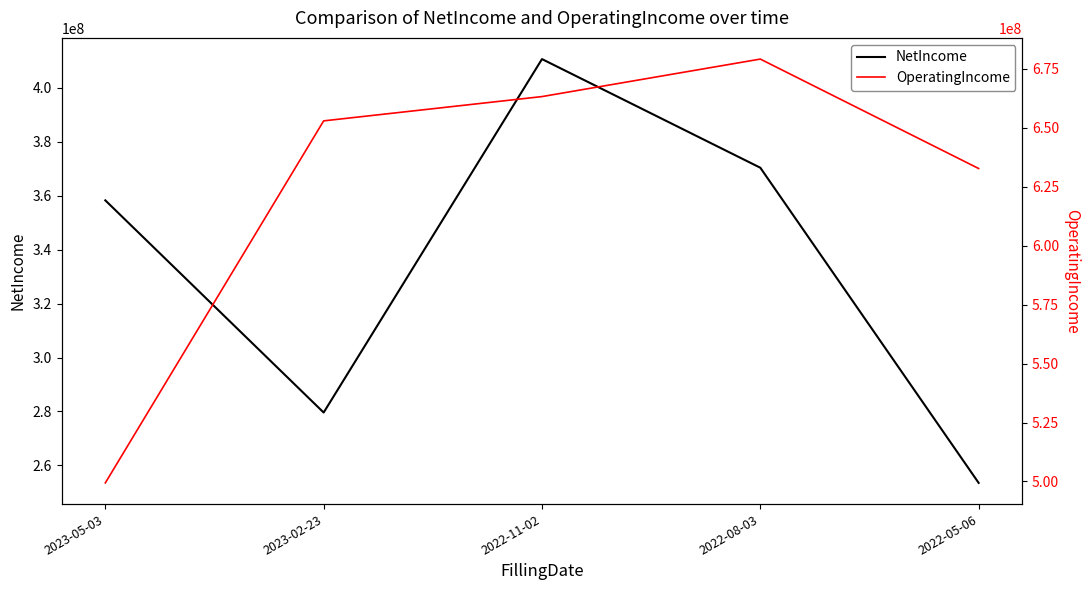

True or false: NetIncome has a value of 84884450 at 2022-11-02.

False